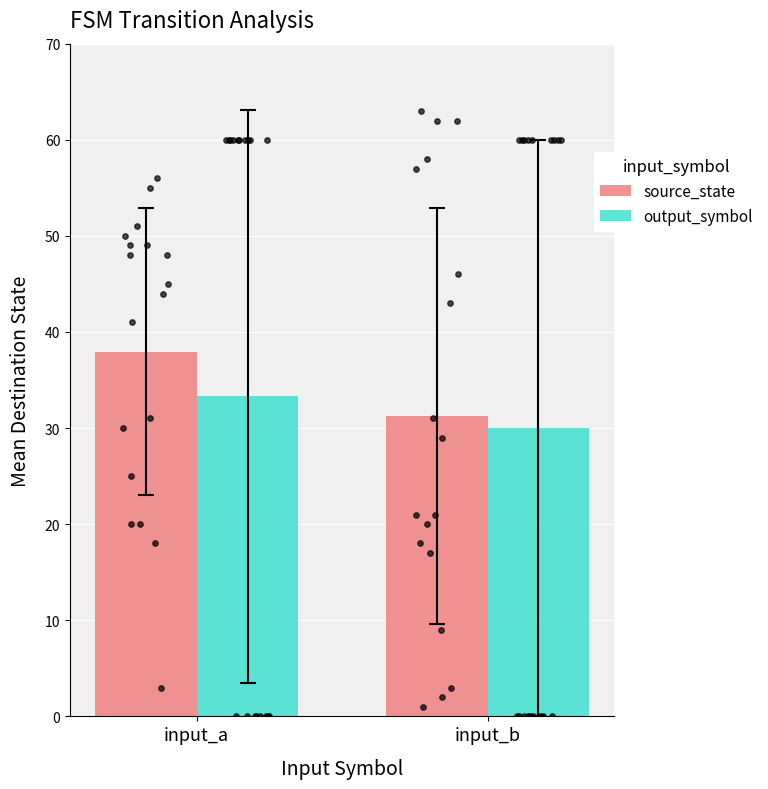

What are all the series names shown in the legend?

source_state, output_symbol